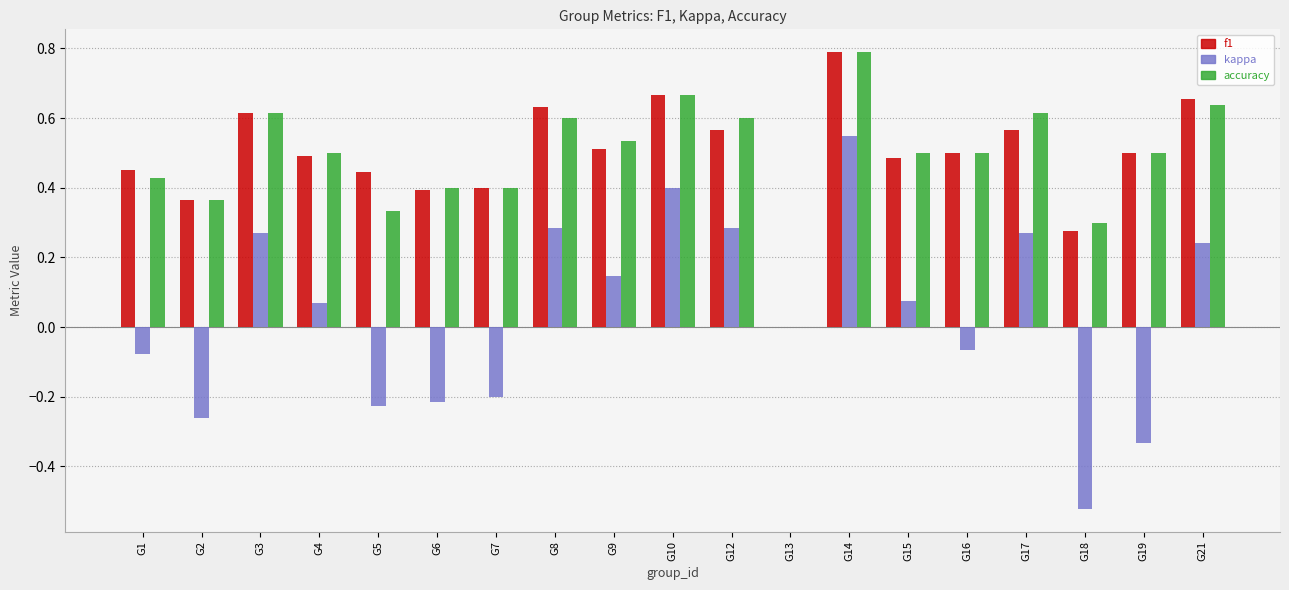

What is the greatest value displayed?

0.8